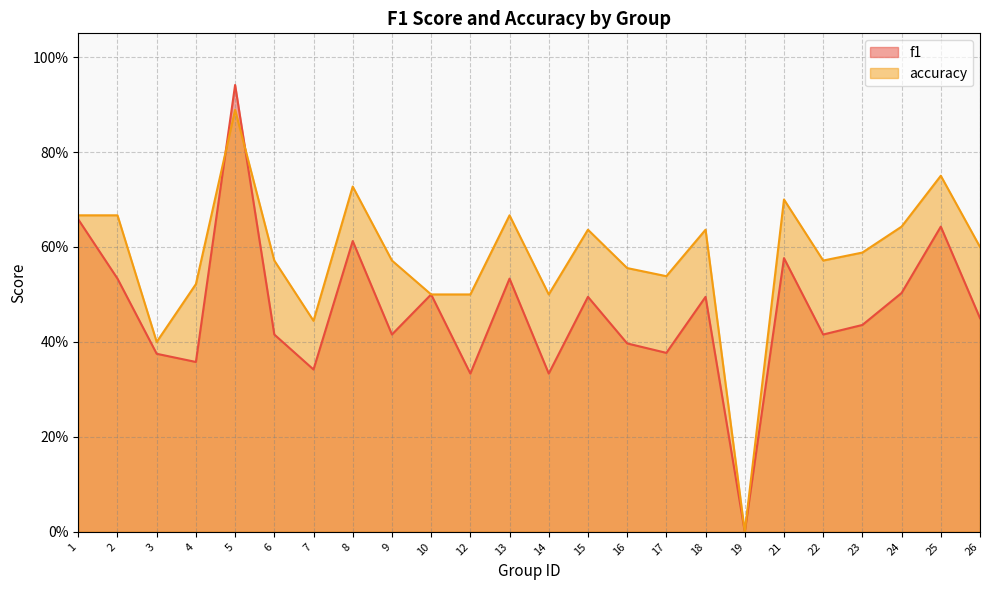

After their last crossing, which series has the higher values: accuracy or f1?

accuracy